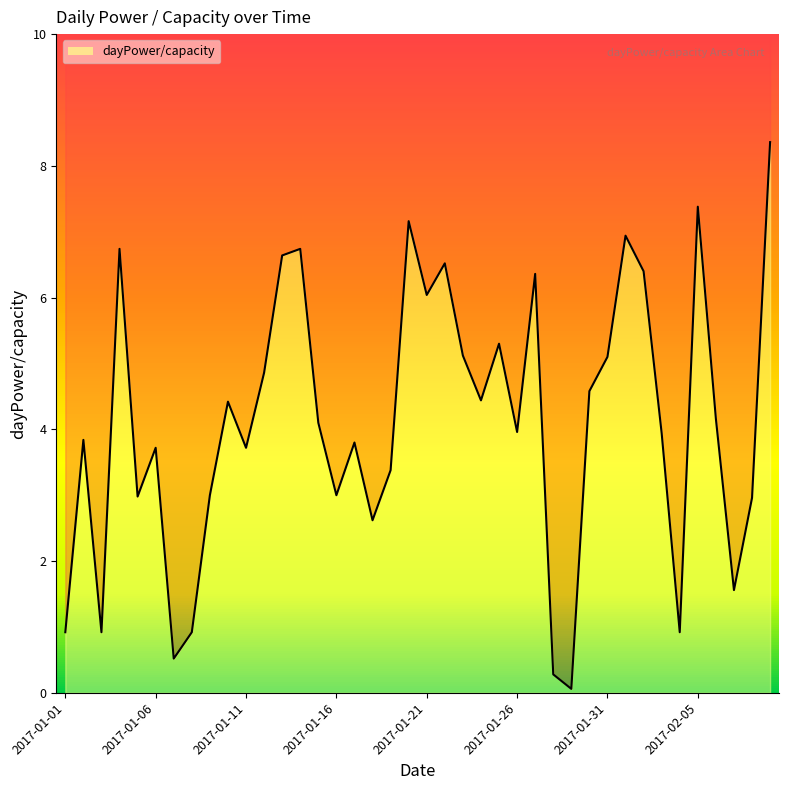

How many data points does each series have?

40